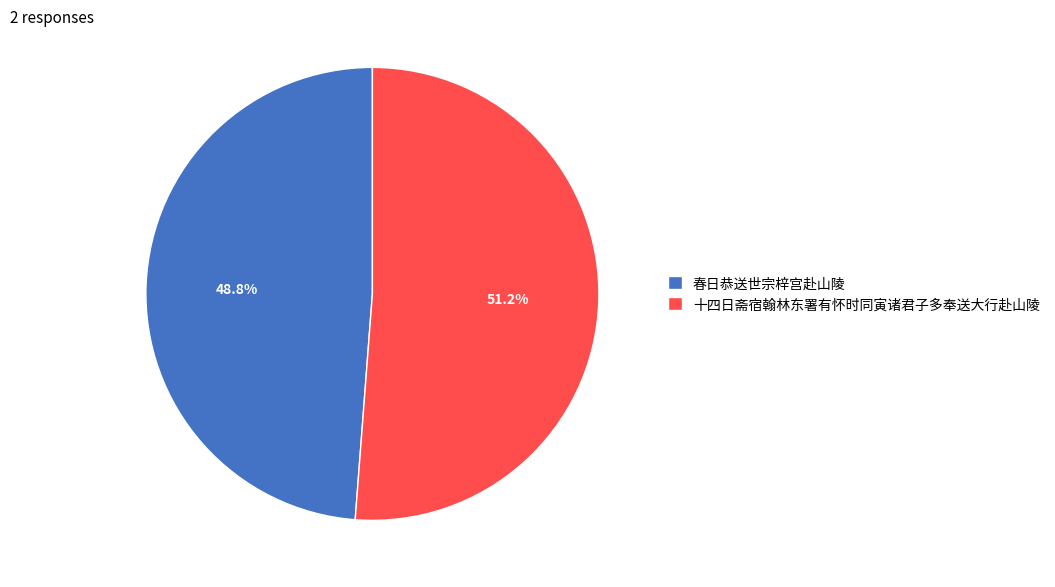

What is the total percentage of 春日恭送世宗梓宫赴山陵 and 十四日斋宿翰林东署有怀时同寅诸君子多奉送大行赴山陵?

100.0%